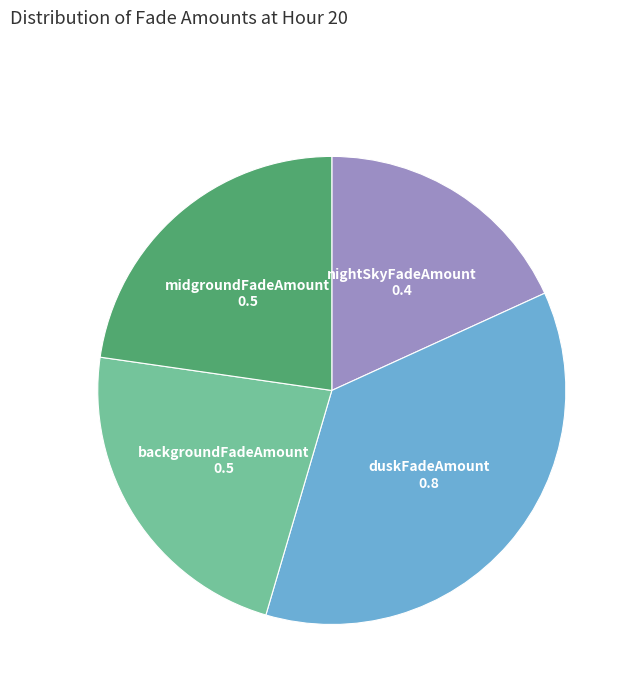

Does backgroundFadeAmount represent more than half of the total?

No